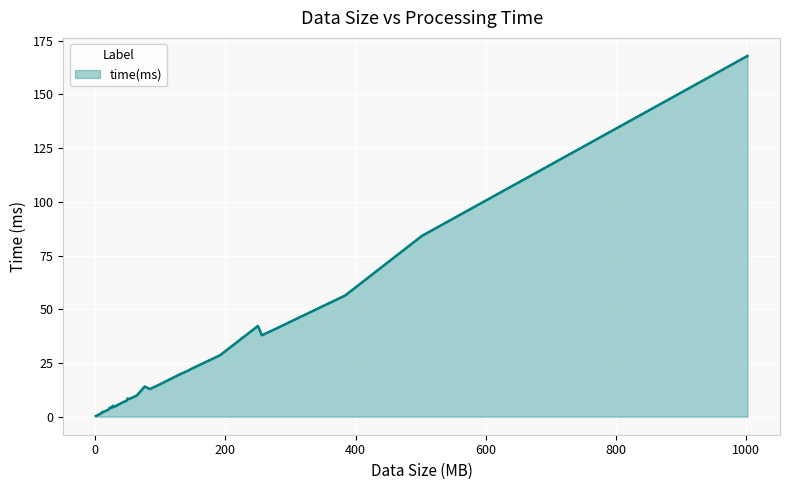

What is the greatest value displayed?

167.9